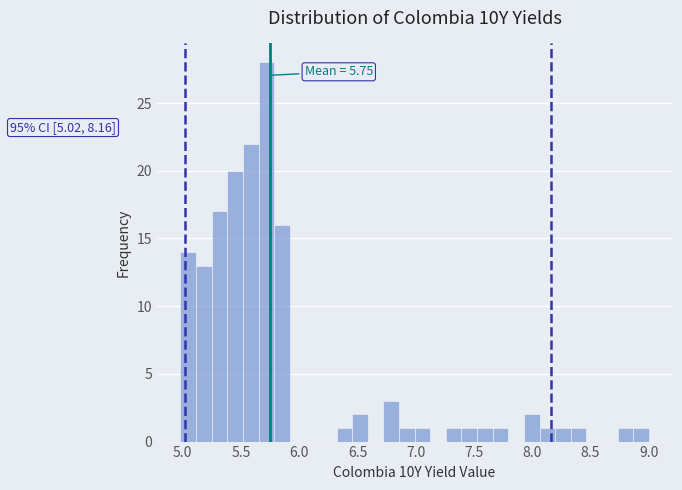

Around what value on the x-axis is the tallest bar? Give the approximate position of its centre, as read against the axis.

5.70